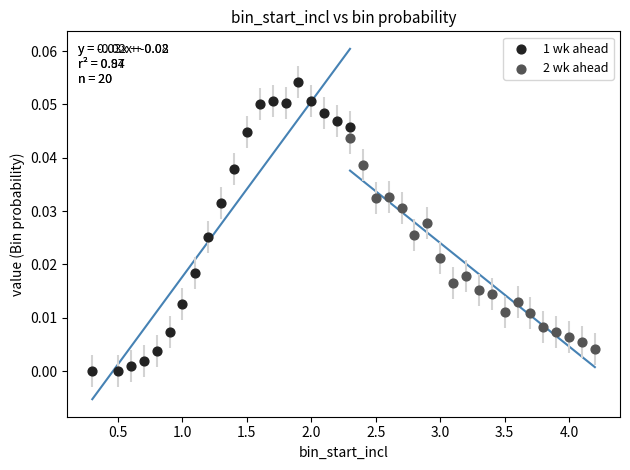

Which series reaches the minimum Y coordinate?

1 wk ahead